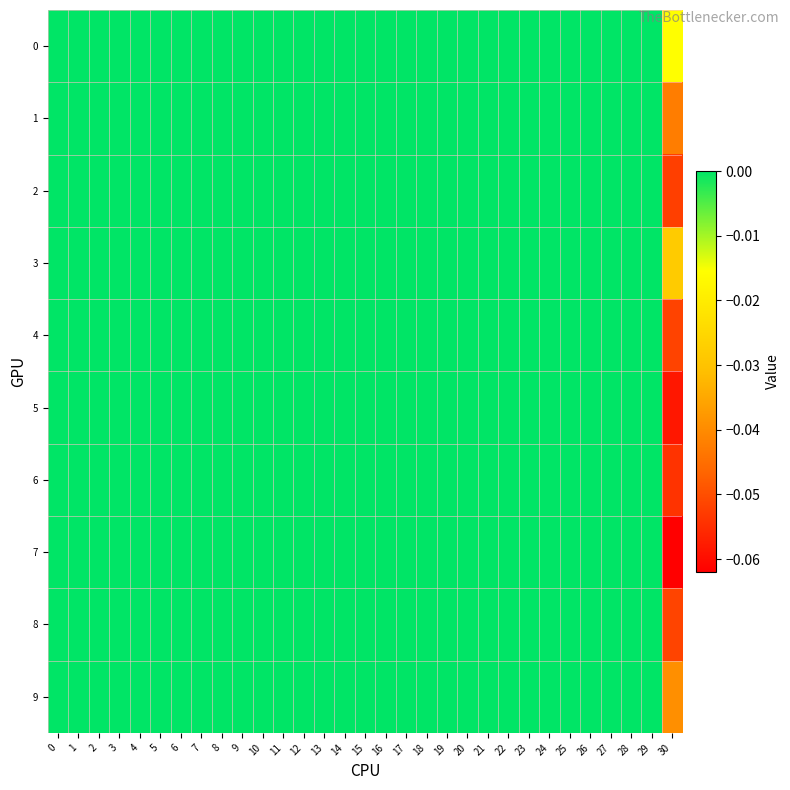

Reading left to right, extract all data points from this chart.

0: 0=0.0	1=0.0	2=0.0	3=0.0	4=0.0	5=0.0	6=0.0	7=0.0	8=0.0	9=0.0	10=0.0	11=0.0	12=0.0	13=0.0	14=0.0	15=0.0	16=0.0	17=0.0	18=0.0	19=0.0	20=0.0	21=0.0	22=0.0	23=0.0	24=0.0	25=0.0	26=0.0	27=0.0	28=0.0	29=0.0	30=-0.0
1: 0=0.0	1=0.0	2=0.0	3=0.0	4=0.0	5=0.0	6=0.0	7=0.0	8=0.0	9=0.0	10=0.0	11=0.0	12=0.0	13=0.0	14=0.0	15=0.0	16=0.0	17=0.0	18=0.0	19=0.0	20=0.0	21=0.0	22=0.0	23=0.0	24=0.0	25=0.0	26=0.0	27=0.0	28=0.0	29=0.0	30=-0.0
2: 0=0.0	1=0.0	2=0.0	3=0.0	4=0.0	5=0.0	6=0.0	7=0.0	8=0.0	9=0.0	10=0.0	11=0.0	12=0.0	13=0.0	14=0.0	15=0.0	16=0.0	17=0.0	18=0.0	19=0.0	20=0.0	21=0.0	22=0.0	23=0.0	24=0.0	25=0.0	26=0.0	27=0.0	28=0.0	29=0.0	30=-0.1
3: 0=0.0	1=0.0	2=0.0	3=0.0	4=0.0	5=0.0	6=0.0	7=0.0	8=0.0	9=0.0	10=0.0	11=0.0	12=0.0	13=0.0	14=0.0	15=0.0	16=0.0	17=0.0	18=0.0	19=0.0	20=0.0	21=0.0	22=0.0	23=0.0	24=0.0	25=0.0	26=0.0	27=0.0	28=0.0	29=0.0	30=-0.0
4: 0=0.0	1=0.0	2=0.0	3=0.0	4=0.0	5=0.0	6=0.0	7=0.0	8=0.0	9=0.0	10=0.0	11=0.0	12=0.0	13=0.0	14=0.0	15=0.0	16=0.0	17=0.0	18=0.0	19=0.0	20=0.0	21=0.0	22=0.0	23=0.0	24=0.0	25=0.0	26=0.0	27=0.0	28=0.0	29=0.0	30=-0.1
5: 0=0.0	1=0.0	2=0.0	3=0.0	4=0.0	5=0.0	6=0.0	7=0.0	8=0.0	9=0.0	10=0.0	11=0.0	12=0.0	13=0.0	14=0.0	15=0.0	16=0.0	17=0.0	18=0.0	19=0.0	20=0.0	21=0.0	22=0.0	23=0.0	24=0.0	25=0.0	26=0.0	27=0.0	28=0.0	29=0.0	30=-0.1
6: 0=0.0	1=0.0	2=0.0	3=0.0	4=0.0	5=0.0	6=0.0	7=0.0	8=0.0	9=0.0	10=0.0	11=0.0	12=0.0	13=0.0	14=0.0	15=0.0	16=0.0	17=0.0	18=0.0	19=0.0	20=0.0	21=0.0	22=0.0	23=0.0	24=0.0	25=0.0	26=0.0	27=0.0	28=0.0	29=0.0	30=-0.1
7: 0=0.0	1=0.0	2=0.0	3=0.0	4=0.0	5=0.0	6=0.0	7=0.0	8=0.0	9=0.0	10=0.0	11=0.0	12=0.0	13=0.0	14=0.0	15=0.0	16=0.0	17=0.0	18=0.0	19=0.0	20=0.0	21=0.0	22=0.0	23=0.0	24=0.0	25=0.0	26=0.0	27=0.0	28=0.0	29=0.0	30=-0.1
8: 0=0.0	1=0.0	2=0.0	3=0.0	4=0.0	5=0.0	6=0.0	7=0.0	8=0.0	9=0.0	10=0.0	11=0.0	12=0.0	13=0.0	14=0.0	15=0.0	16=0.0	17=0.0	18=0.0	19=0.0	20=0.0	21=0.0	22=0.0	23=0.0	24=0.0	25=0.0	26=0.0	27=0.0	28=0.0	29=0.0	30=-0.1
9: 0=0.0	1=0.0	2=0.0	3=0.0	4=0.0	5=0.0	6=0.0	7=0.0	8=0.0	9=0.0	10=0.0	11=0.0	12=0.0	13=0.0	14=0.0	15=0.0	16=0.0	17=0.0	18=0.0	19=0.0	20=0.0	21=0.0	22=0.0	23=0.0	24=0.0	25=0.0	26=0.0	27=0.0	28=0.0	29=0.0	30=-0.0